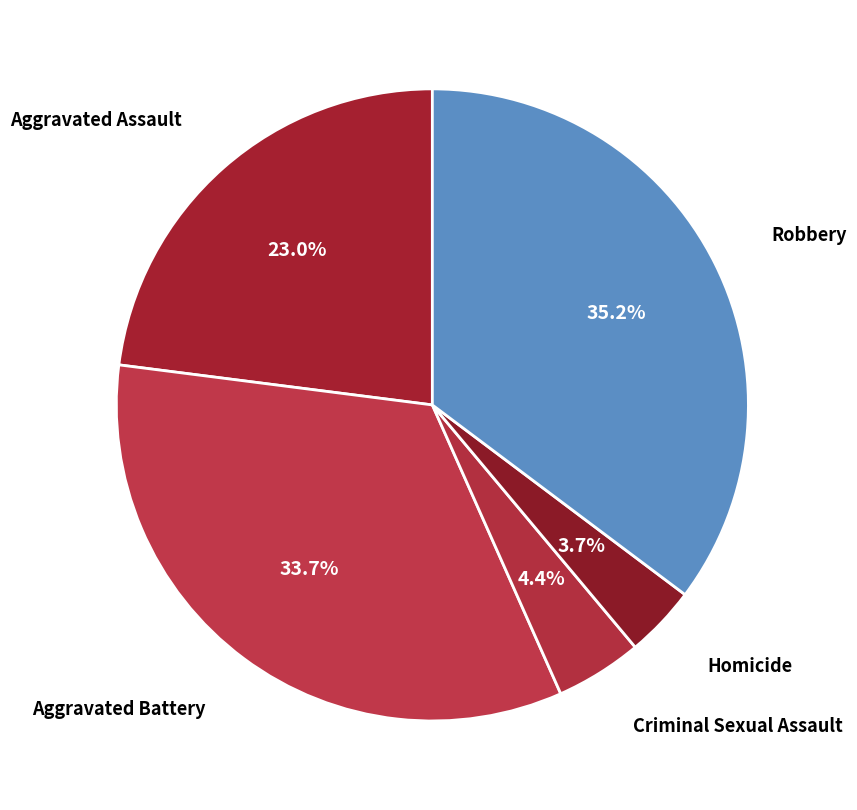

How many segments does this pie chart have?

5